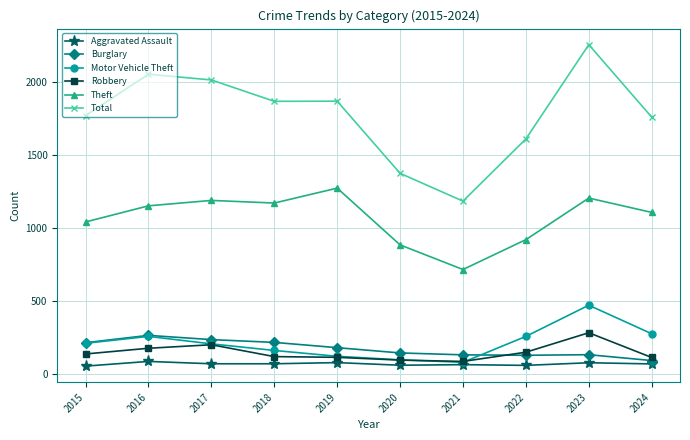

True or false: Burglary has a value of 226 at 2021.

False